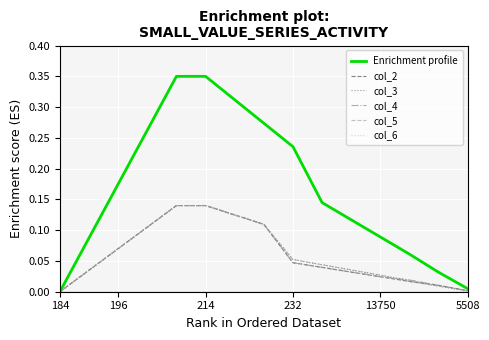

Which series has the widest spread of values?

Enrichment profile